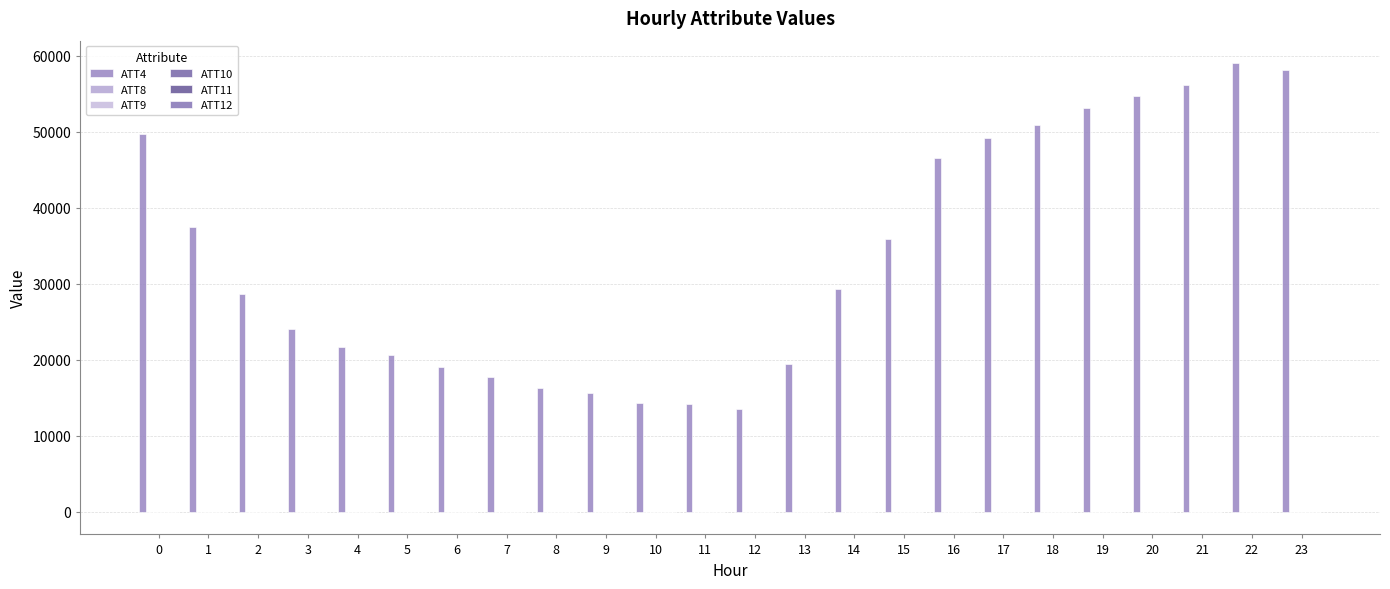

Reading left to right, transcribe all the data shown in this chart.

ATT4: 49700.0	37400.0	28600.0	24100.0	21700.0	20600.0	19100.0	17700.0	16300.0	15600.0	14300.0	14200.0	13500.0	19400.0	29300.0	35900.0	46500.0	49100.0	50800.0	53100.0	54700.0	56100.0	59000.0	58100.0
ATT8: 4.3	2.8	2.0	2.0	0.9	1.5	0.5	0.8	0.9	0.5	1.1	0.5	0.6	1.1	1.4	3.0	2.7	2.3	2.3	2.3	2.4	3.0	2.8	3.2
ATT9: 6.6	6.1	4.1	2.8	3.6	2.5	2.9	1.7	1.0	1.6	5.0	5.9	4.7	4.0	2.4	0.9	-0.6	-2.0	-1.2	-0.5	0.4	-0.2	-0.4	-1.6
ATT10: 6.3	3.9	4.1	2.8	3.6	3.0	1.9	3.2	4.3	5.0	4.3	1.6	-1.8	-1.3	-2.9	-2.7	-0.6	0.9	2.5	3.0	2.7	1.5	-0.1	-2.1
ATT11: 6.1	6.1	4.5	3.7	4.1	4.0	3.7	2.1	0.6	-0.1	1.1	2.2	2.0	3.1	2.6	2.5	2.4	2.1	2.7	2.4	1.1	-0.3	-0.3	-0.5
ATT12: 4.9	2.8	1.6	0.7	1.3	1.1	-0.9	-2.1	-2.2	-1.3	2.2	2.1	1.9	2.9	2.3	2.8	3.9	4.3	4.8	5.3	4.8	4.2	4.7	3.7